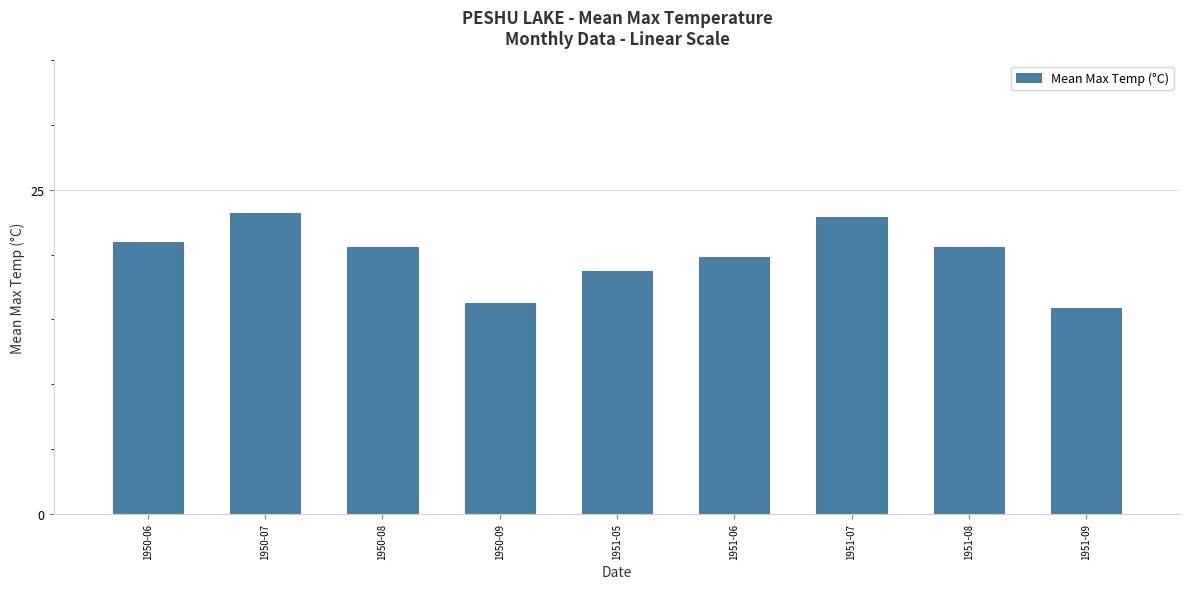

What is the label of the 6th bar from the left?

1951-06